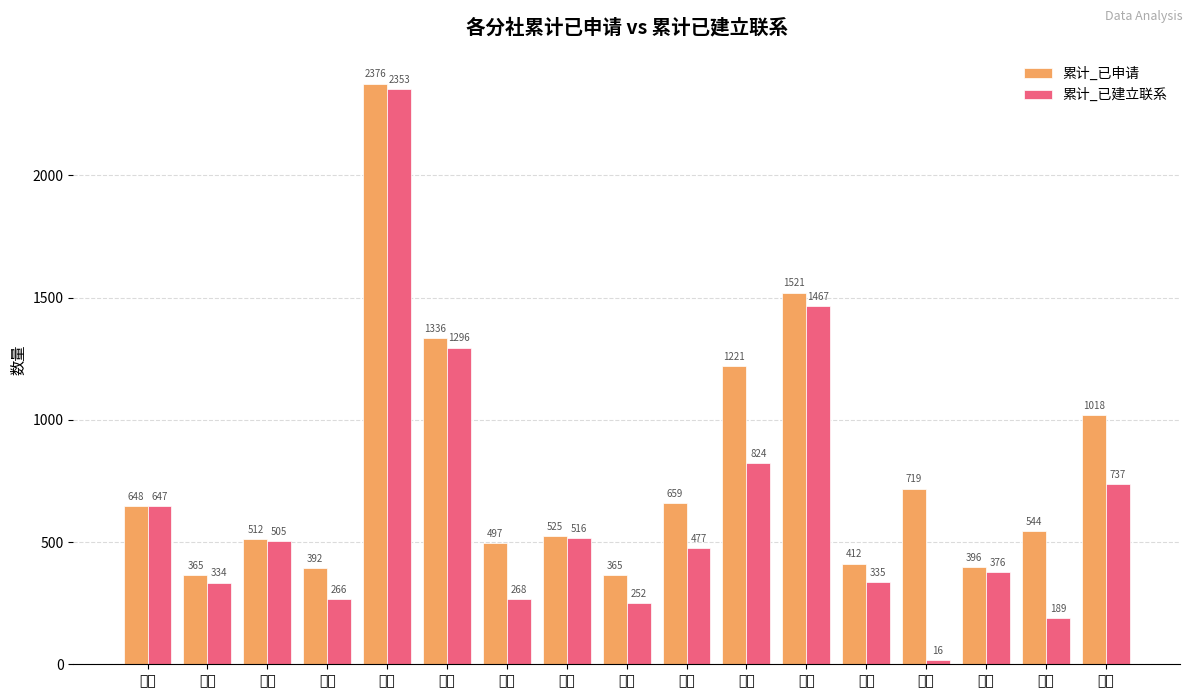

The 累计_已建立联系 series shows 737 at 总部. True or false?

True